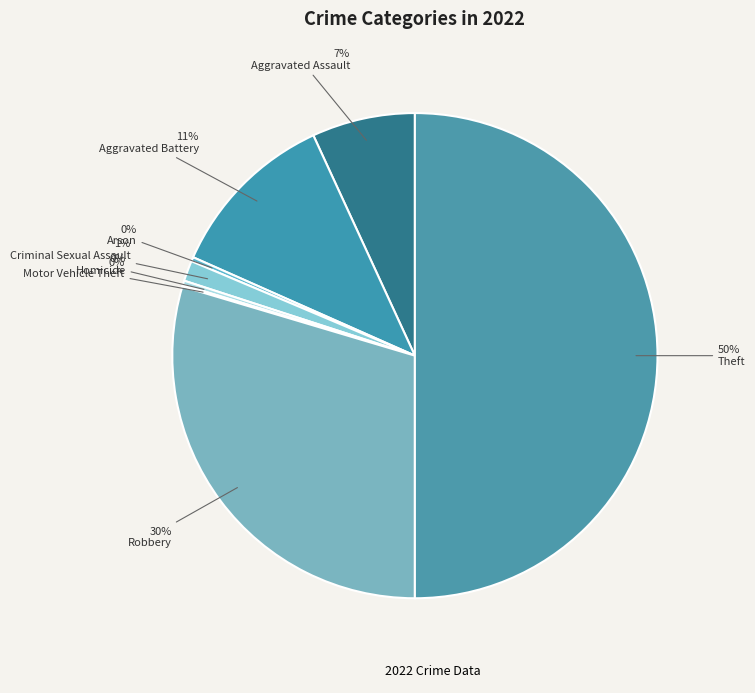

Which slice is the smallest?

Motor Vehicle Theft